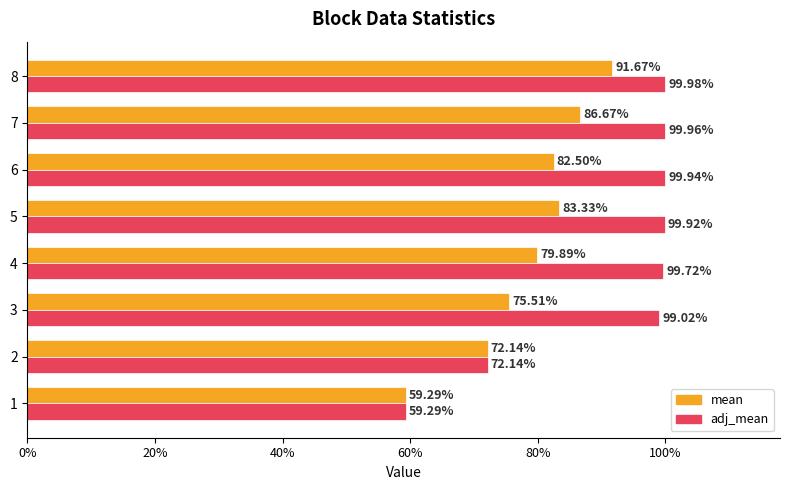

What are all the series names shown in the legend?

mean, adj_mean